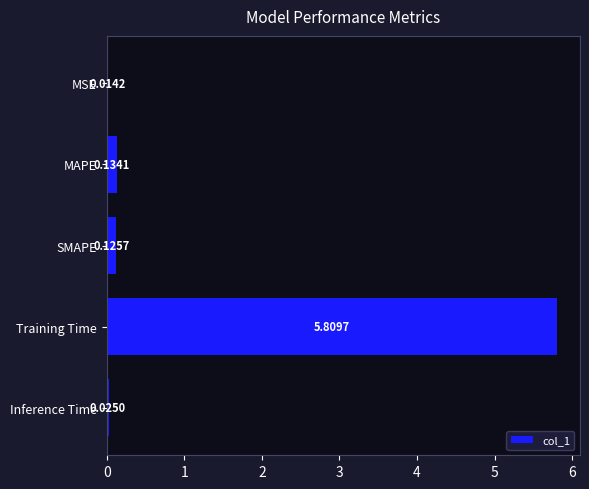

Which has a higher value, SMAPE or Training Time?

Training Time